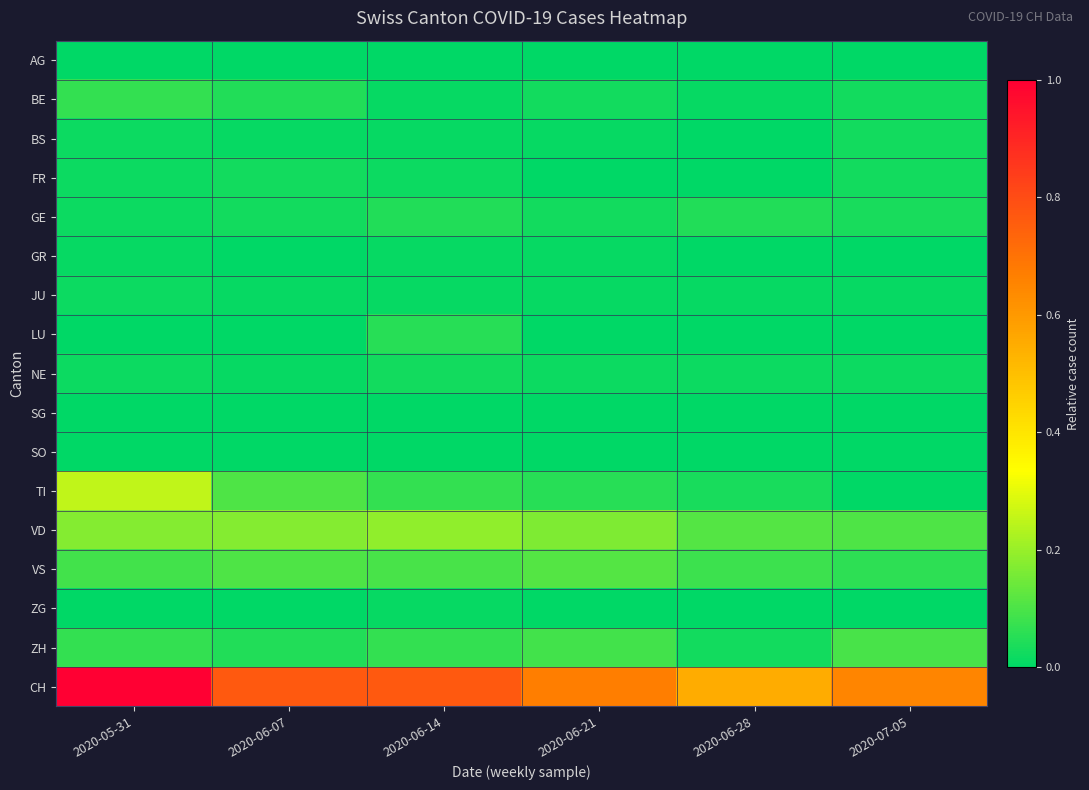

Reading left to right, list all the values displayed in this chart.

AG: 2020-05-31=0.0	2020-06-07=0.0	2020-06-14=0.0	2020-06-21=0.0	2020-06-28=0.0	2020-07-05=0.0
BE: 2020-05-31=0.1	2020-06-07=0.0	2020-06-14=0.0	2020-06-21=0.0	2020-06-28=0.0	2020-07-05=0.0
BS: 2020-05-31=0.0	2020-06-07=0.0	2020-06-14=0.0	2020-06-21=0.0	2020-06-28=0.0	2020-07-05=0.0
FR: 2020-05-31=0.0	2020-06-07=0.0	2020-06-14=0.0	2020-06-21=0.0	2020-06-28=0.0	2020-07-05=0.0
GE: 2020-05-31=0.0	2020-06-07=0.0	2020-06-14=0.0	2020-06-21=0.0	2020-06-28=0.0	2020-07-05=0.0
GR: 2020-05-31=0.0	2020-06-07=0.0	2020-06-14=0.0	2020-06-21=0.0	2020-06-28=0.0	2020-07-05=0.0
JU: 2020-05-31=0.0	2020-06-07=0.0	2020-06-14=0.0	2020-06-21=0.0	2020-06-28=0.0	2020-07-05=0.0
LU: 2020-05-31=0.0	2020-06-07=0.0	2020-06-14=0.1	2020-06-21=0.0	2020-06-28=0.0	2020-07-05=0.0
NE: 2020-05-31=0.0	2020-06-07=0.0	2020-06-14=0.0	2020-06-21=0.0	2020-06-28=0.0	2020-07-05=0.0
SG: 2020-05-31=0.0	2020-06-07=0.0	2020-06-14=0.0	2020-06-21=0.0	2020-06-28=0.0	2020-07-05=0.0
SO: 2020-05-31=0.0	2020-06-07=0.0	2020-06-14=0.0	2020-06-21=0.0	2020-06-28=0.0	2020-07-05=0.0
TI: 2020-05-31=0.3	2020-06-07=0.1	2020-06-14=0.1	2020-06-21=0.1	2020-06-28=0.0	2020-07-05=0.0
VD: 2020-05-31=0.2	2020-06-07=0.2	2020-06-14=0.2	2020-06-21=0.2	2020-06-28=0.1	2020-07-05=0.1
VS: 2020-05-31=0.1	2020-06-07=0.1	2020-06-14=0.1	2020-06-21=0.1	2020-06-28=0.1	2020-07-05=0.1
ZG: 2020-05-31=0.0	2020-06-07=0.0	2020-06-14=0.0	2020-06-21=0.0	2020-06-28=0.0	2020-07-05=0.0
ZH: 2020-05-31=0.1	2020-06-07=0.0	2020-06-14=0.1	2020-06-21=0.1	2020-06-28=0.0	2020-07-05=0.1
CH: 2020-05-31=1.0	2020-06-07=0.8	2020-06-14=0.8	2020-06-21=0.7	2020-06-28=0.5	2020-07-05=0.7